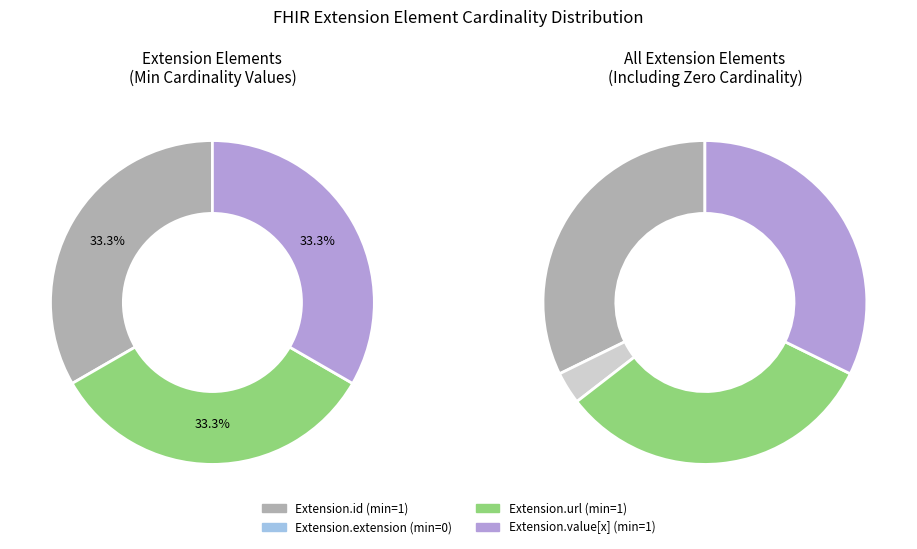

True or false: Extension.value[x] accounts for 33% of the total.

True